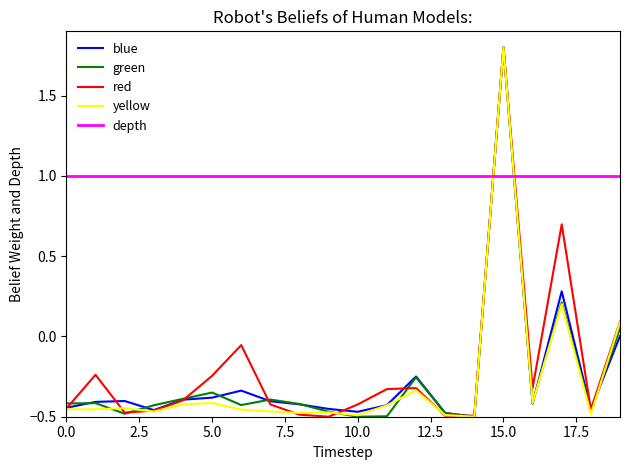

What is the highest value of the red series?

1.8